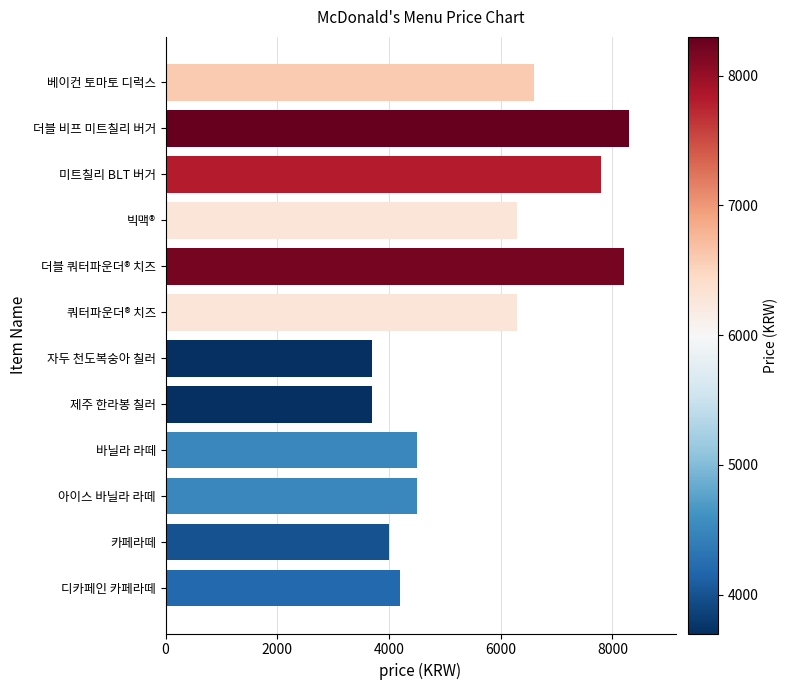

Read the value at 더블 비프 미트칠리 버거.

8300